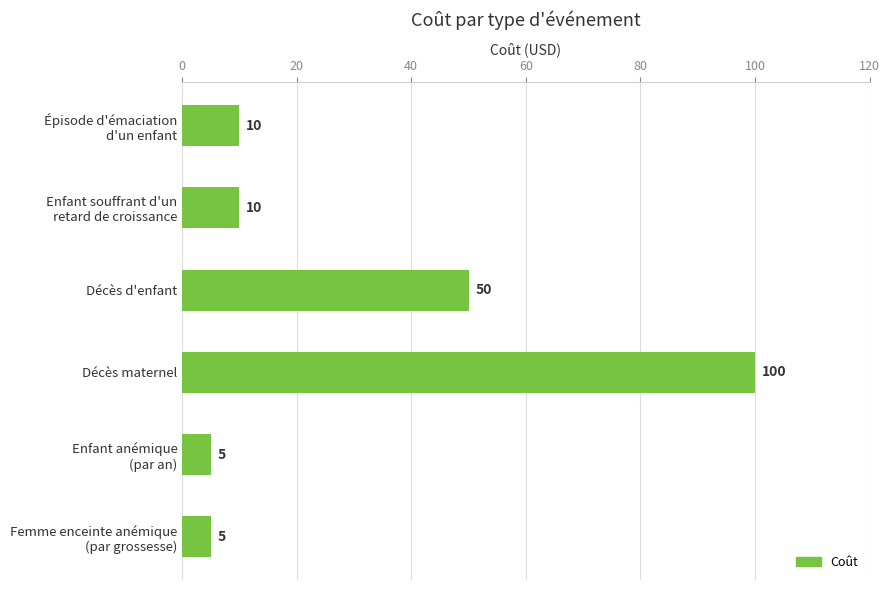

Read the value at Décès d'enfant, to the nearest 10.

50